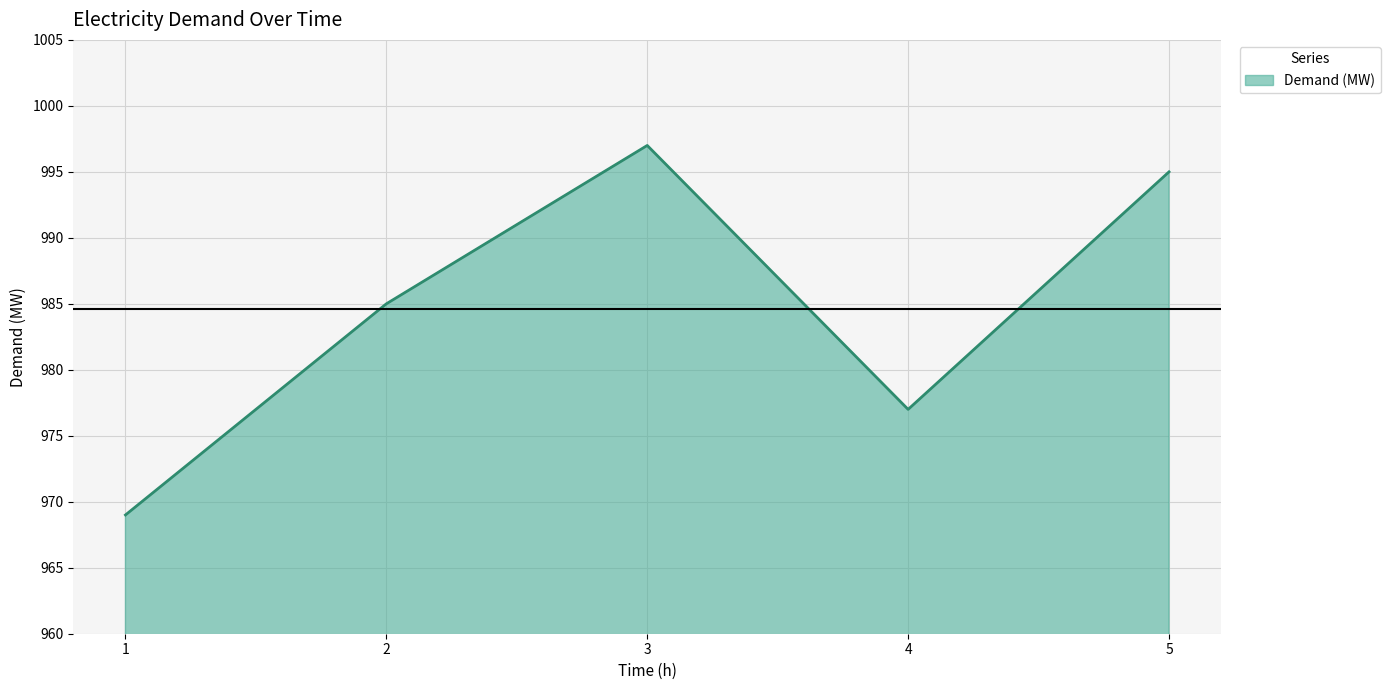

What is the smallest value displayed?

969